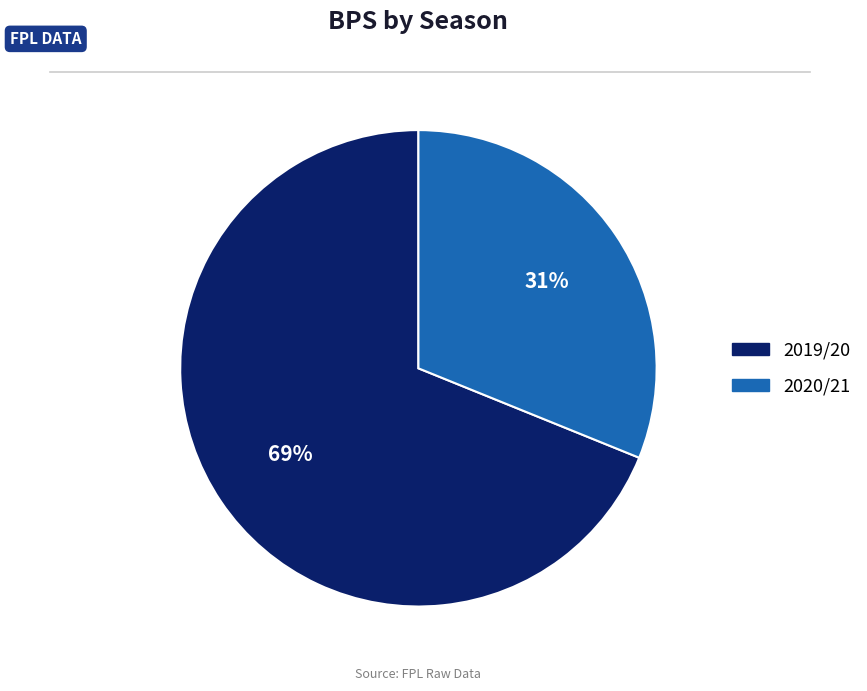

Is it true that 2020/21 is 20% of the pie?

False